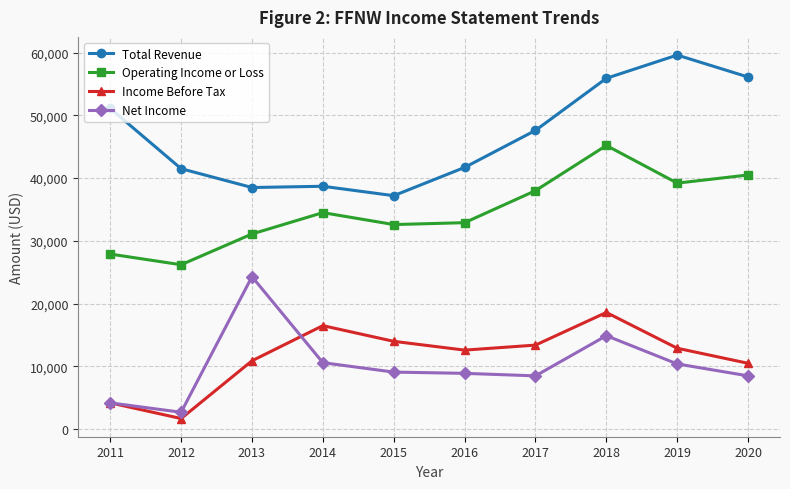

True or false: Total Revenue and Net Income intersect in this chart.

False